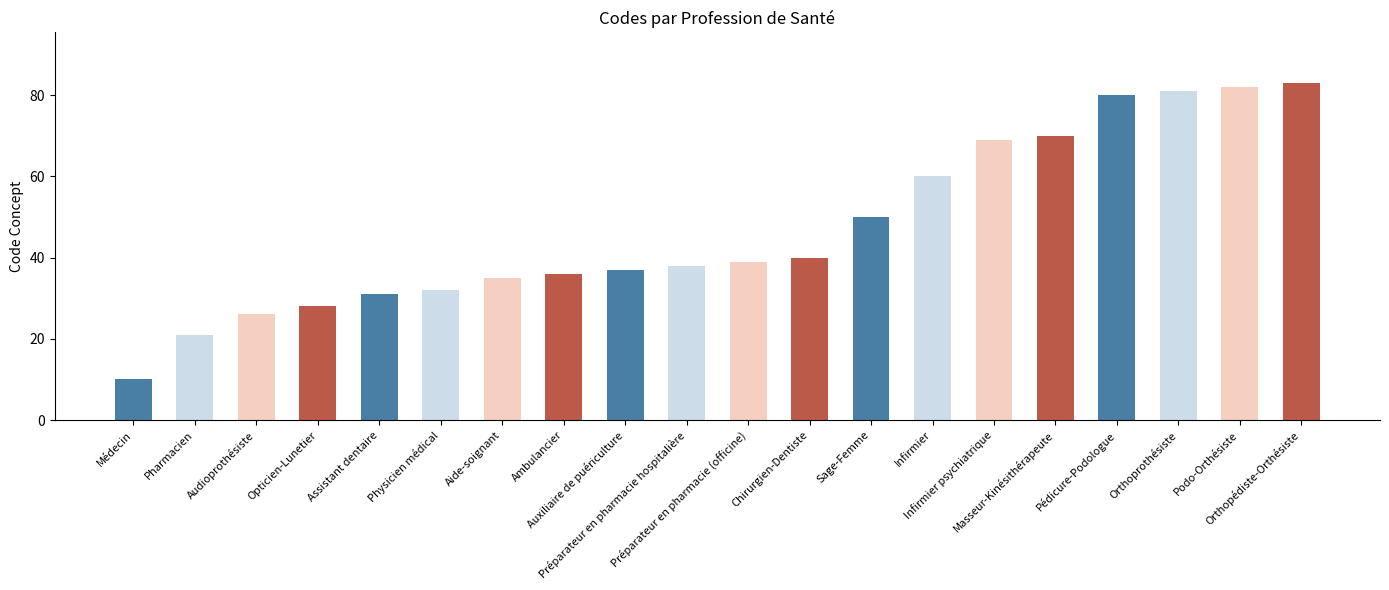

Count the number of categories in the chart.

20